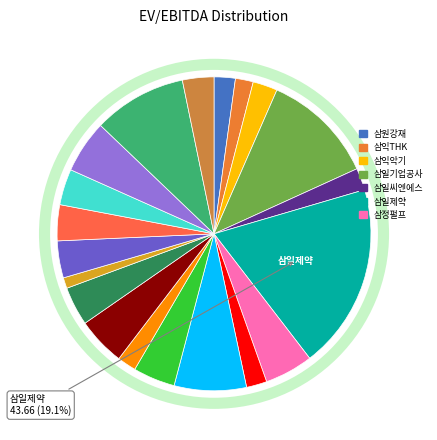

How many slices are in this pie chart?

20